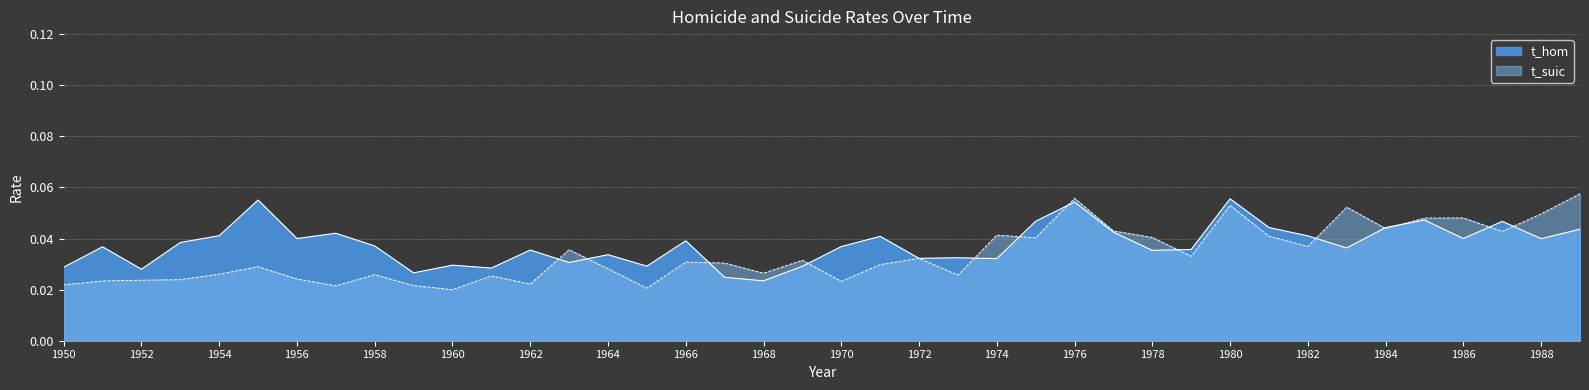

True or false: t_suic and t_hom intersect in this chart.

True